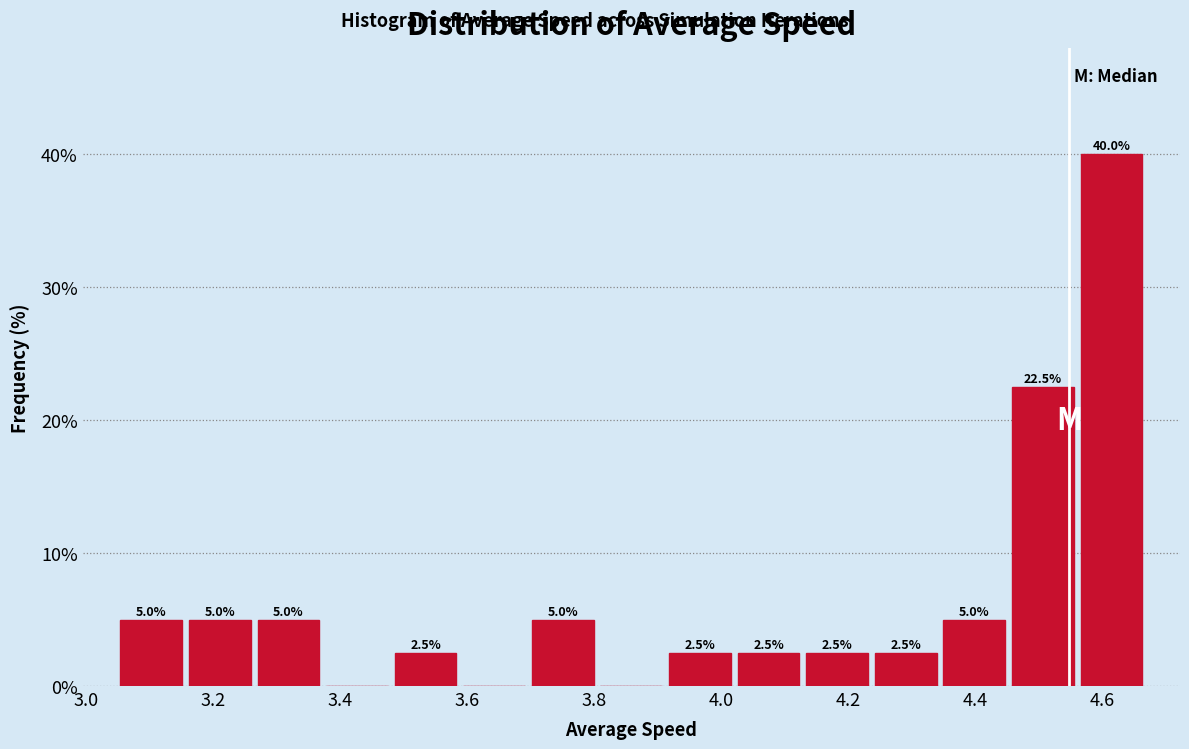

Which range on the x-axis has the tallest bar?

4.56 to 4.66